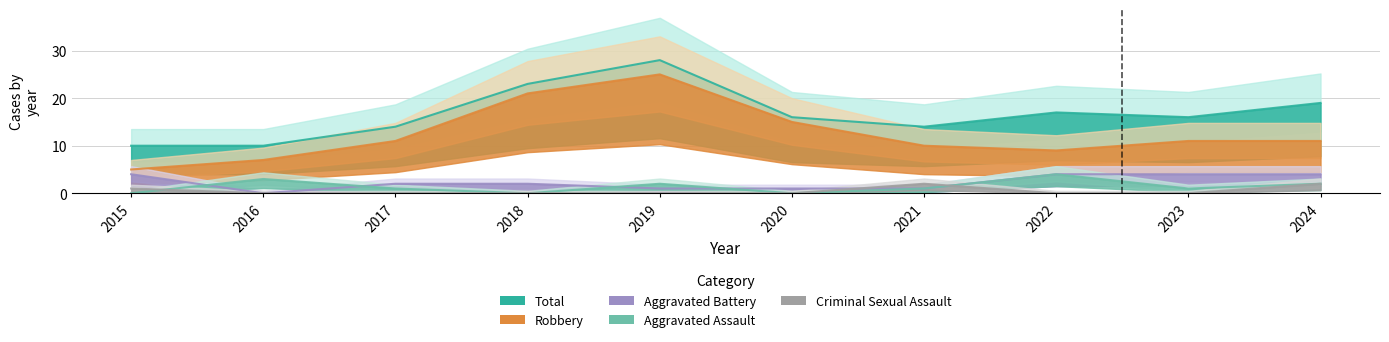

What is the difference between the Aggravated Battery values at 2024 and 2016?

4